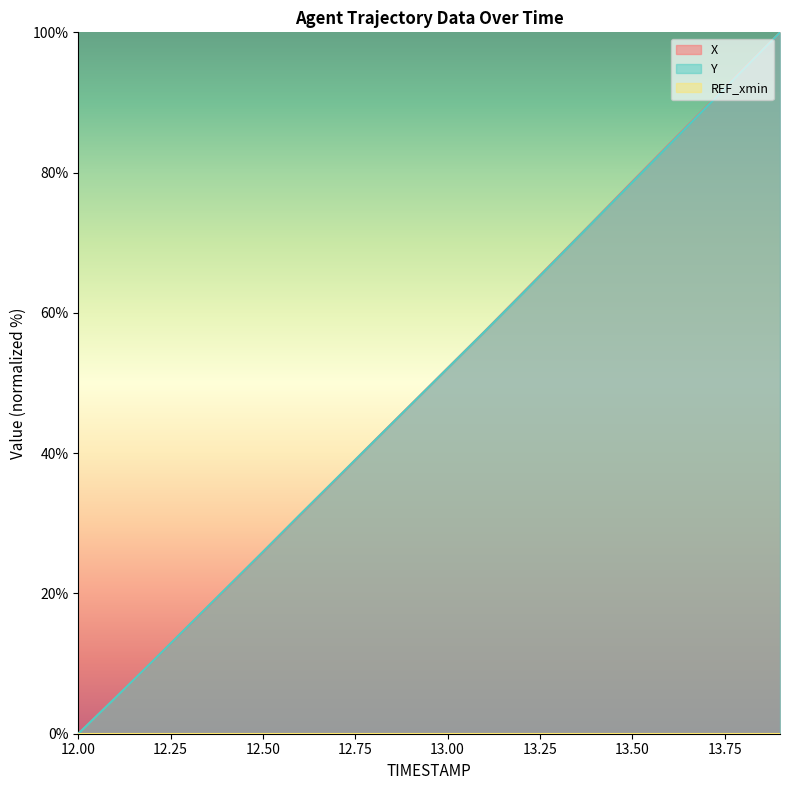

True or false: X and Y cross at least once.

True